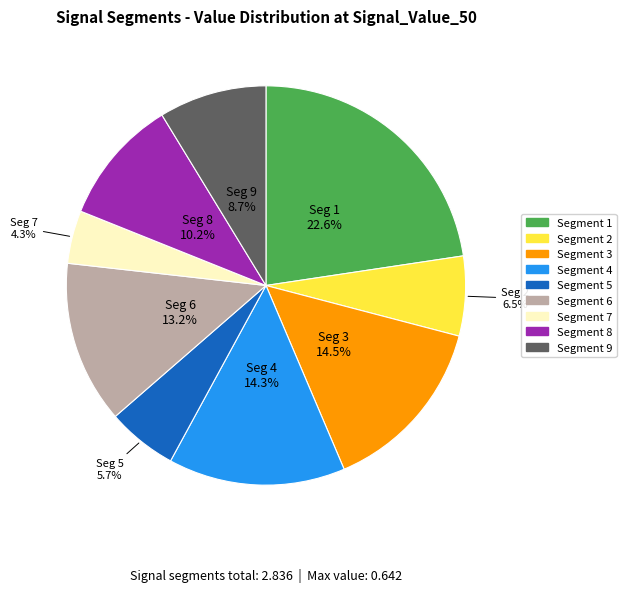

Is there a majority slice in this chart?

No